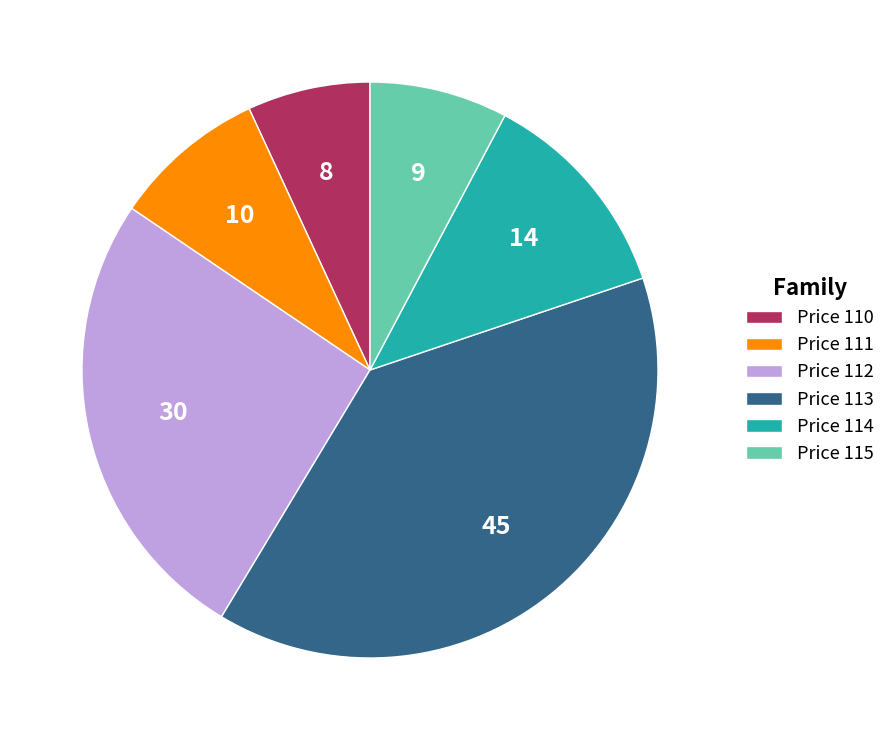

Which slice is the smallest?

Price 110